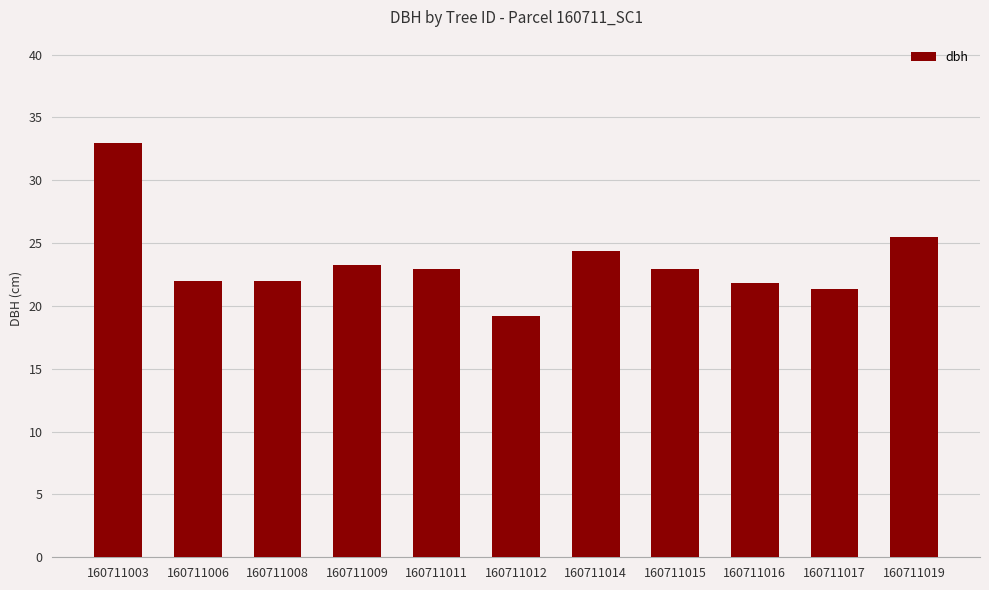

At which category does the chart reach its minimum across all series?

160711012